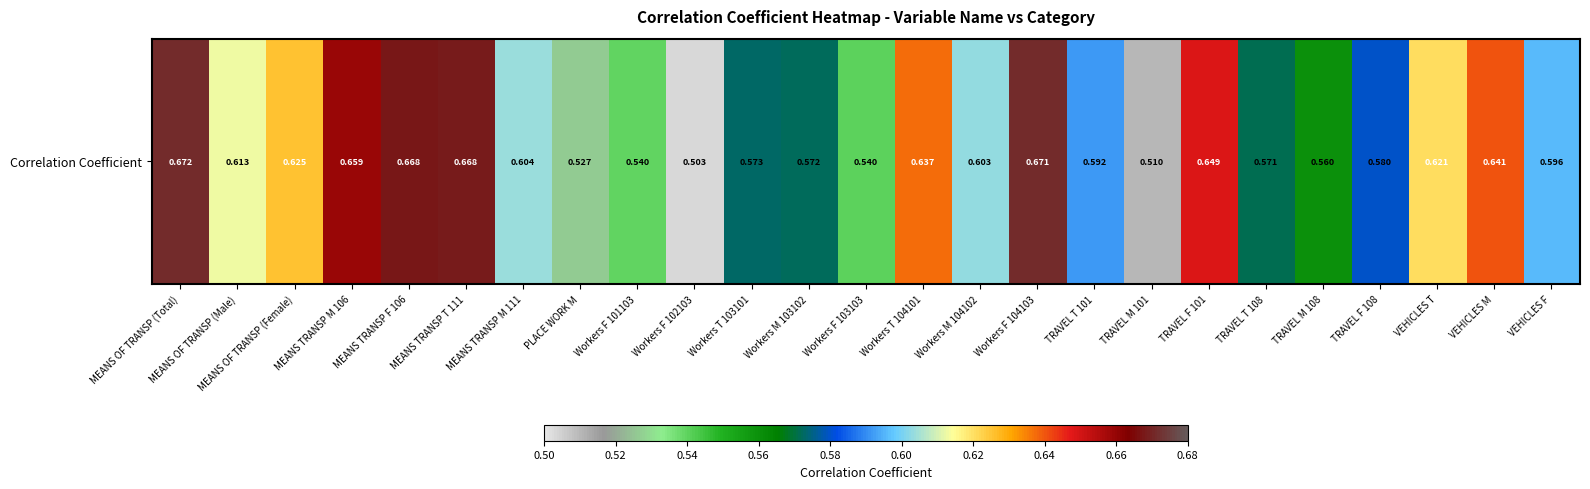

The chart shows a value of 0.6 at VEHICLES F. True or false?

True